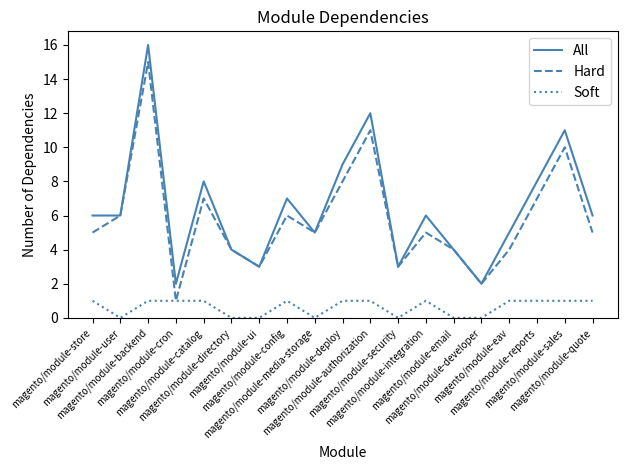

Rank the series at magento/module-deploy from highest to lowest value.

All, Hard, Soft